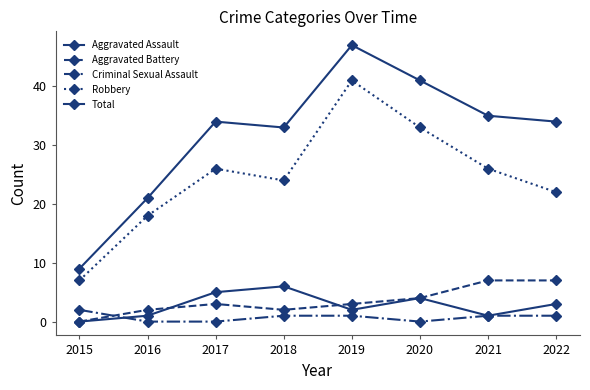

Count the number of categories in the chart.

8